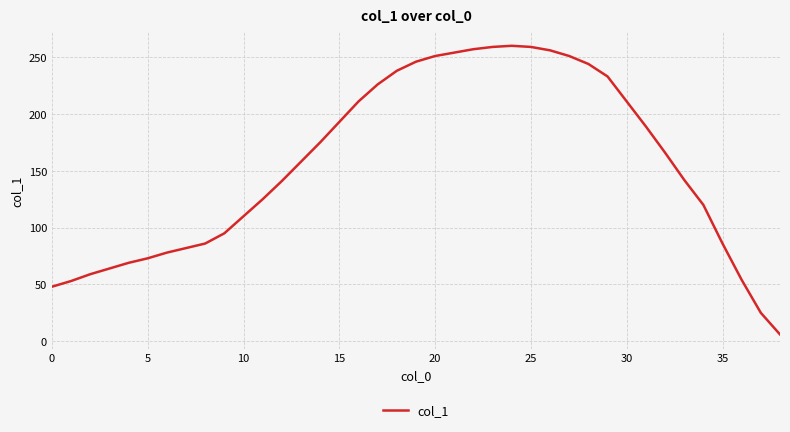

What is the difference between the maximum and minimum values?

254